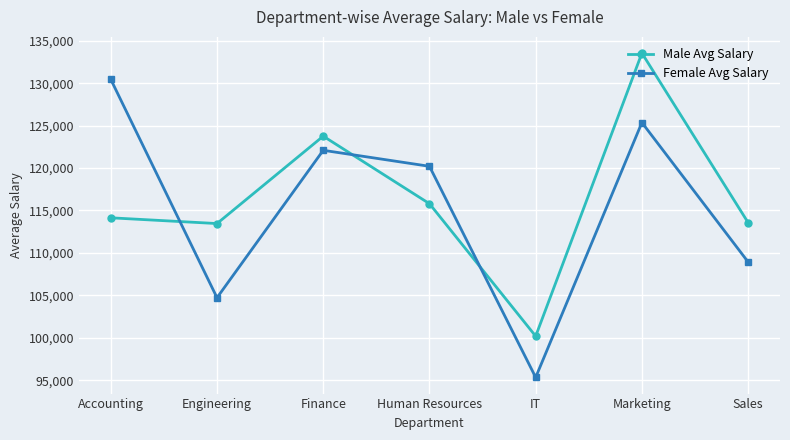

Where is the first local maximum for Male Avg Salary?

Finance